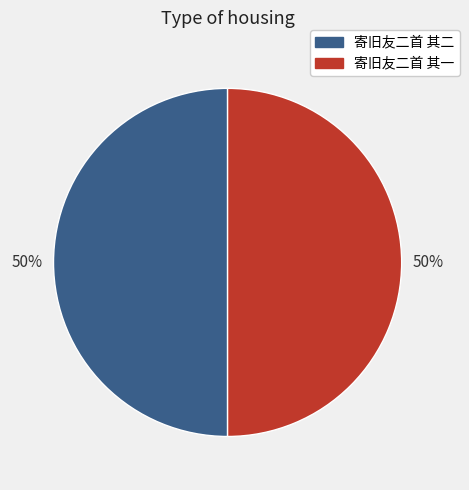

Is the sum of 寄旧友二首 其二 and 寄旧友二首 其一 greater than half?

Yes